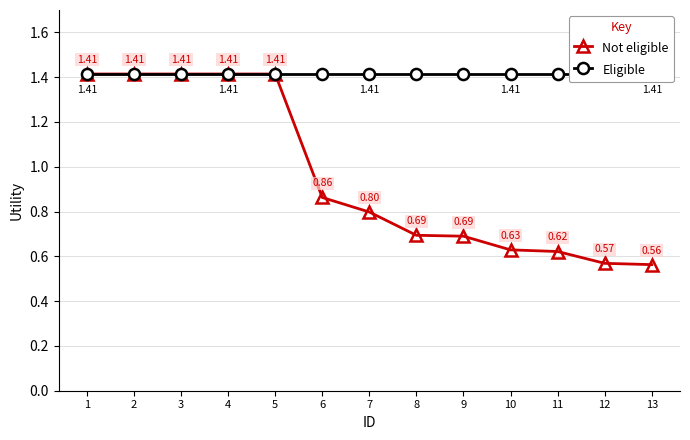

Which series has the widest spread of values?

Not eligible